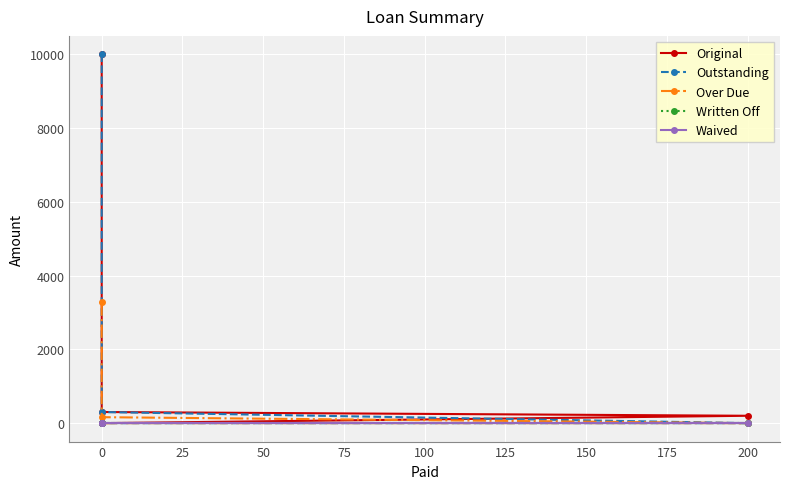

Reading left to right, transcribe all the data shown in this chart.

Original: 10000.0	301.7	200.0	0.0
Outstanding: 10000.0	301.7	0.0	0.0
Over Due: 3272.3	161.6	0.0	0.0
Written Off: 0.0	0.0	0.0	0.0
Waived: 0.0	0.0	0.0	0.0